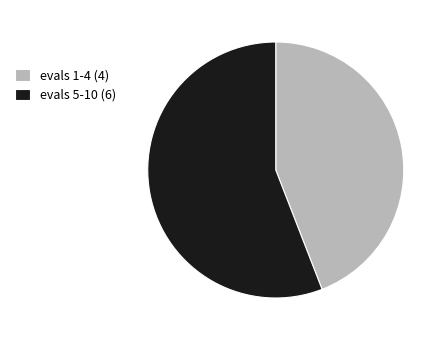

Is the sum of evals 5-10 (6) and evals 1-4 (4) greater than half?

Yes